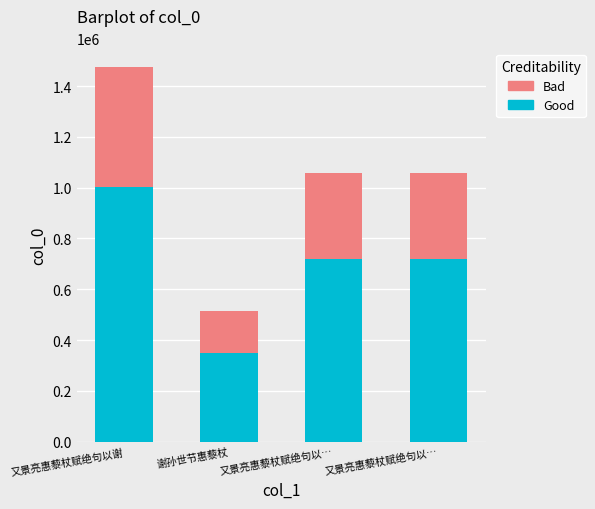

Between 谢孙世节惠藜杖 and 又景亮惠藜杖赋绝句以…, which is larger?

又景亮惠藜杖赋绝句以…